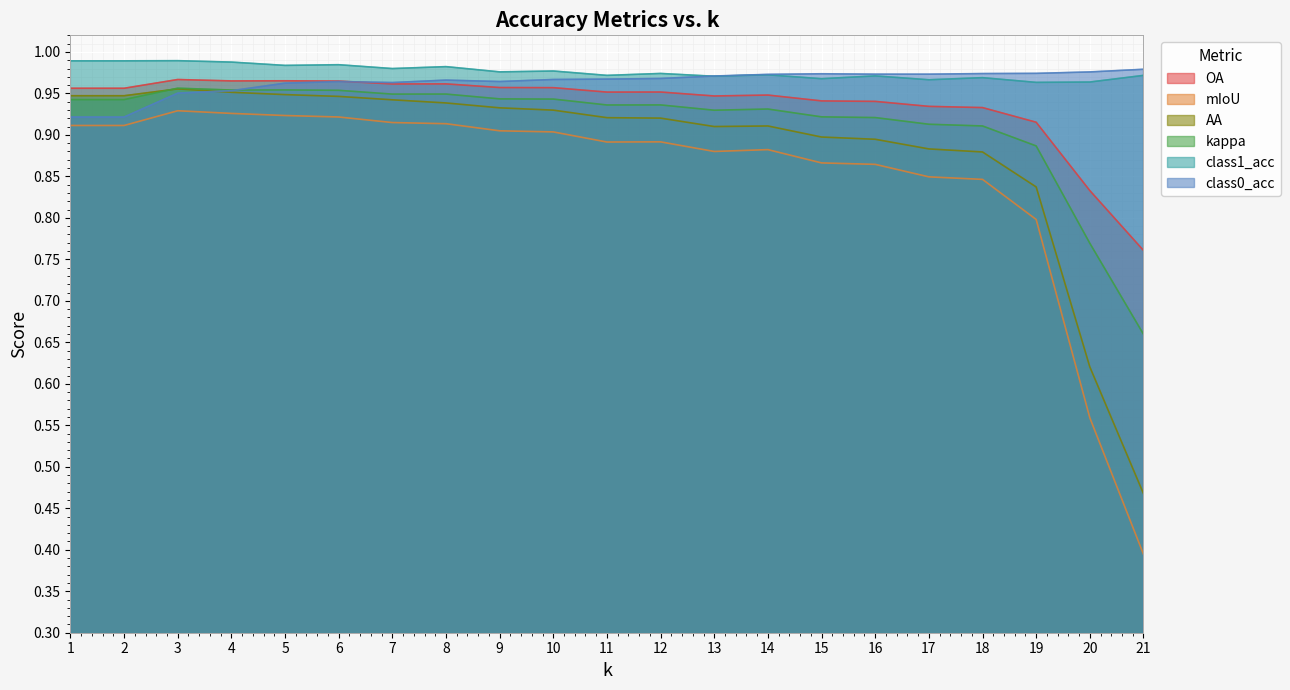

True or false: mIoU and class0_acc intersect in this chart.

False